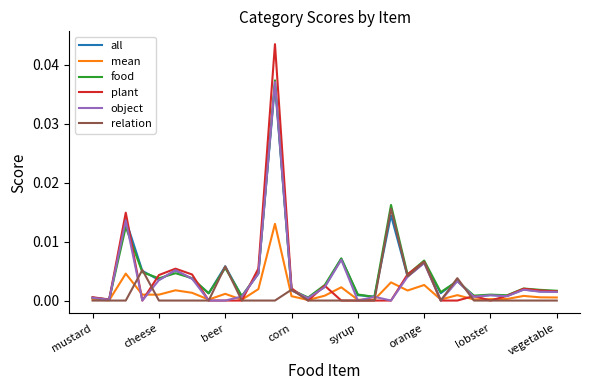

Which series has the largest range (max minus min)?

plant